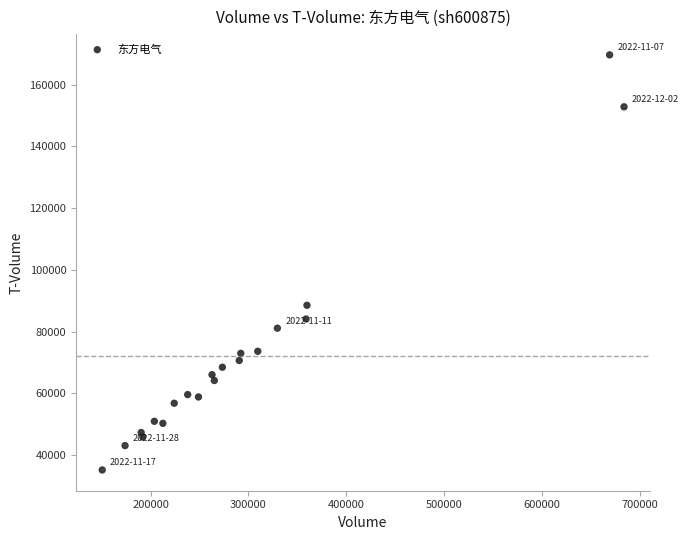

What Y value in the scatter plot is closest to 102398?

88517